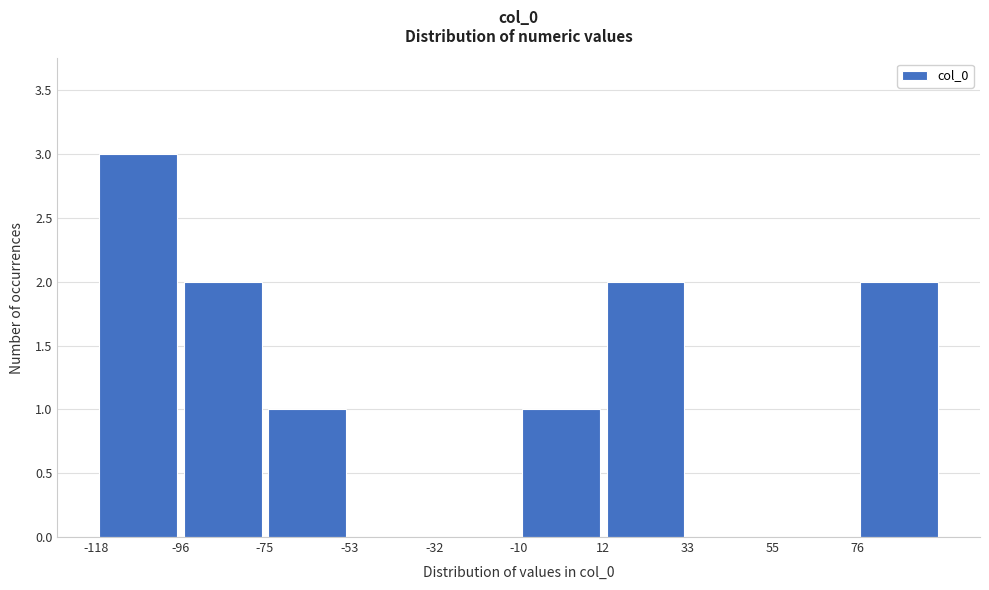

How tall is the bar that spans -95 to -75 on the x-axis? Neither the bar edges nor the heights are printed on the chart, so give them approximately, as read against the axes.

2